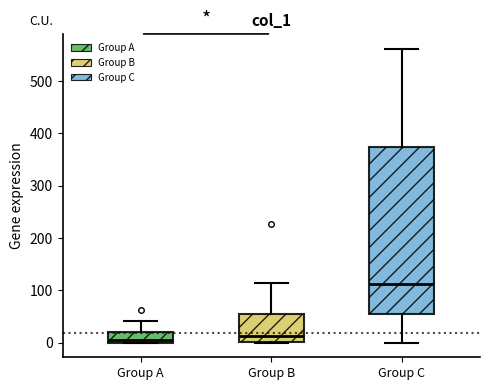

Reading left to right, read every box against the y-axis: the position of its median line, the range the box covers, and the ends of its whiskers. The values are not printed on the chart, so give them approximately, as read against the axis.

Group A: median 0 (just above the box's lower edge), box 0 to 20, whiskers 0 to 40
Group B: median 10, box 0 to 50, whiskers 0 to 110
Group C: median 110, box 50 to 370, whiskers 0 to 560